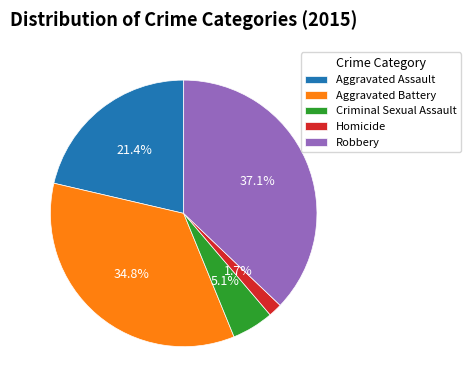

Which category has the biggest portion of the pie?

Robbery